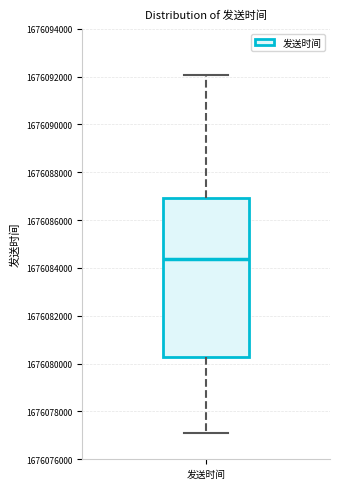

Transcribe this box plot: give where the median line is, the range the box spans, and where the two whiskers end, as read against the y-axis. The values are not printed on the chart, so give them approximately, as read against the axis.

median 1676084400, box 1676080200 to 1676087000, whiskers 1676077200 to 1676092000